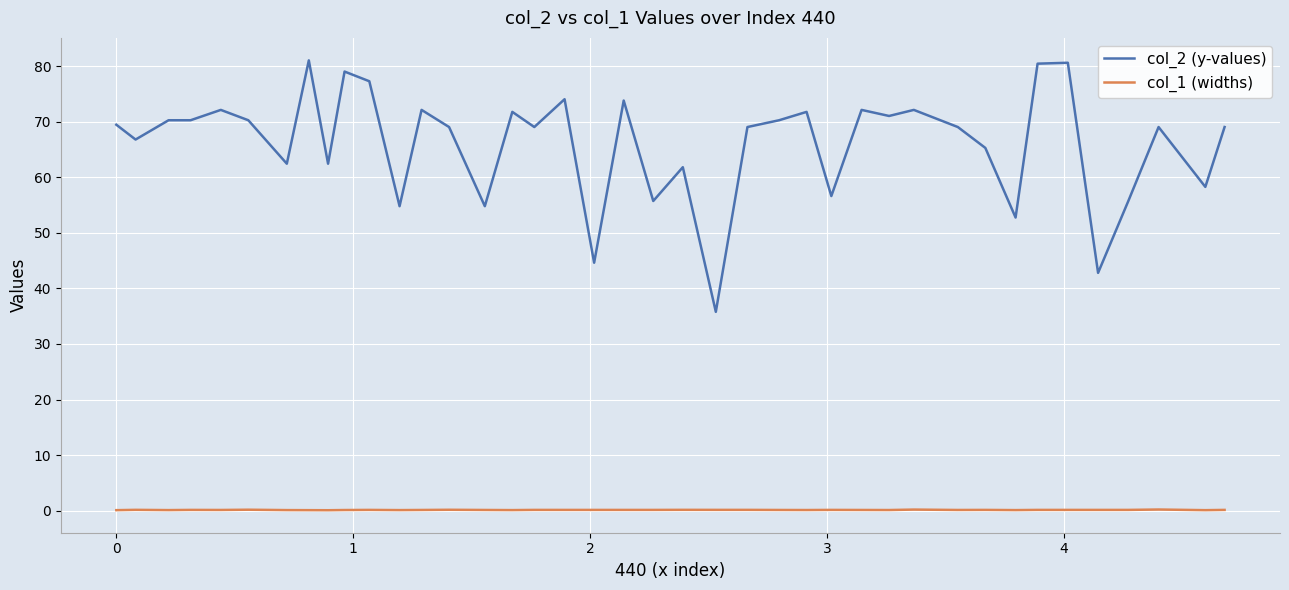

Rank the series by their maximum value, from lowest to highest.

col_1 (widths), col_2 (y-values)